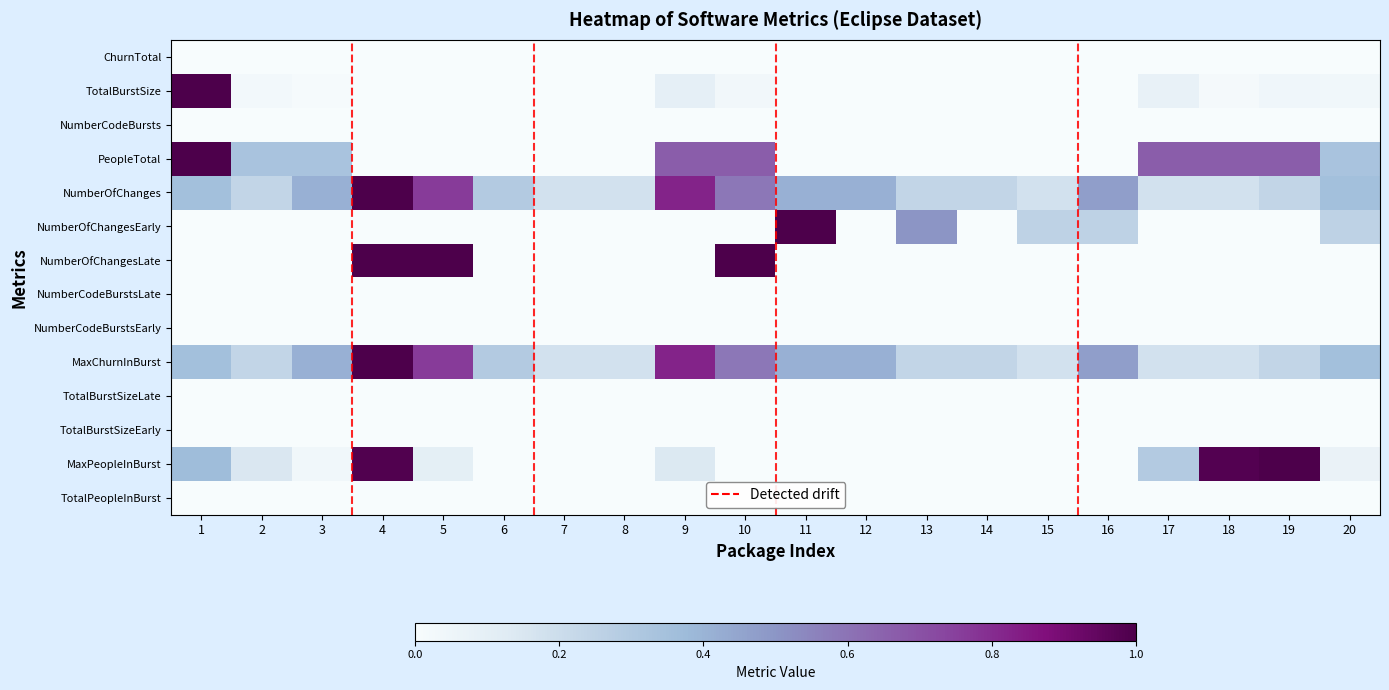

Reading left to right, extract all data points from this chart.

ChurnTotal: 1=0.0	2=0.0	3=0.0	4=0.0	5=0.0	6=0.0	7=0.0	8=0.0	9=0.0	10=0.0	11=0.0	12=0.0	13=0.0	14=0.0	15=0.0	16=0.0	17=0.0	18=0.0	19=0.0	20=0.0
TotalBurstSize: 1=1.0	2=0.0	3=0.0	4=0.0	5=0.0	6=0.0	7=0.0	8=0.0	9=0.1	10=0.0	11=0.0	12=0.0	13=0.0	14=0.0	15=0.0	16=0.0	17=0.1	18=0.0	19=0.0	20=0.0
NumberCodeBursts: 1=0.0	2=0.0	3=0.0	4=0.0	5=0.0	6=0.0	7=0.0	8=0.0	9=0.0	10=0.0	11=0.0	12=0.0	13=0.0	14=0.0	15=0.0	16=0.0	17=0.0	18=0.0	19=0.0	20=0.0
PeopleTotal: 1=1.0	2=0.3	3=0.3	4=0.0	5=0.0	6=0.0	7=0.0	8=0.0	9=0.7	10=0.7	11=0.0	12=0.0	13=0.0	14=0.0	15=0.0	16=0.0	17=0.7	18=0.7	19=0.7	20=0.3
NumberOfChanges: 1=0.4	2=0.2	3=0.4	4=1.0	5=0.8	6=0.3	7=0.2	8=0.2	9=0.8	10=0.6	11=0.4	12=0.4	13=0.2	14=0.2	15=0.2	16=0.5	17=0.2	18=0.2	19=0.2	20=0.4
NumberOfChangesEarly: 1=0.0	2=0.0	3=0.0	4=0.0	5=0.0	6=0.0	7=0.0	8=0.0	9=0.0	10=0.0	11=1.0	12=0.0	13=0.5	14=0.0	15=0.2	16=0.2	17=0.0	18=0.0	19=0.0	20=0.2
NumberOfChangesLate: 1=0.0	2=0.0	3=0.0	4=1.0	5=1.0	6=0.0	7=0.0	8=0.0	9=0.0	10=1.0	11=0.0	12=0.0	13=0.0	14=0.0	15=0.0	16=0.0	17=0.0	18=0.0	19=0.0	20=0.0
NumberCodeBurstsLate: 1=0.0	2=0.0	3=0.0	4=0.0	5=0.0	6=0.0	7=0.0	8=0.0	9=0.0	10=0.0	11=0.0	12=0.0	13=0.0	14=0.0	15=0.0	16=0.0	17=0.0	18=0.0	19=0.0	20=0.0
NumberCodeBurstsEarly: 1=0.0	2=0.0	3=0.0	4=0.0	5=0.0	6=0.0	7=0.0	8=0.0	9=0.0	10=0.0	11=0.0	12=0.0	13=0.0	14=0.0	15=0.0	16=0.0	17=0.0	18=0.0	19=0.0	20=0.0
MaxChurnInBurst: 1=0.4	2=0.2	3=0.4	4=1.0	5=0.8	6=0.3	7=0.2	8=0.2	9=0.8	10=0.6	11=0.4	12=0.4	13=0.2	14=0.2	15=0.2	16=0.5	17=0.2	18=0.2	19=0.2	20=0.4
TotalBurstSizeLate: 1=0.0	2=0.0	3=0.0	4=0.0	5=0.0	6=0.0	7=0.0	8=0.0	9=0.0	10=0.0	11=0.0	12=0.0	13=0.0	14=0.0	15=0.0	16=0.0	17=0.0	18=0.0	19=0.0	20=0.0
TotalBurstSizeEarly: 1=0.0	2=0.0	3=0.0	4=0.0	5=0.0	6=0.0	7=0.0	8=0.0	9=0.0	10=0.0	11=0.0	12=0.0	13=0.0	14=0.0	15=0.0	16=0.0	17=0.0	18=0.0	19=0.0	20=0.0
MaxPeopleInBurst: 1=0.4	2=0.1	3=0.0	4=1.0	5=0.1	6=0.0	7=0.0	8=0.0	9=0.1	10=0.0	11=0.0	12=0.0	13=0.0	14=0.0	15=0.0	16=0.0	17=0.3	18=1.0	19=1.0	20=0.1
TotalPeopleInBurst: 1=0.0	2=0.0	3=0.0	4=0.0	5=0.0	6=0.0	7=0.0	8=0.0	9=0.0	10=0.0	11=0.0	12=0.0	13=0.0	14=0.0	15=0.0	16=0.0	17=0.0	18=0.0	19=0.0	20=0.0